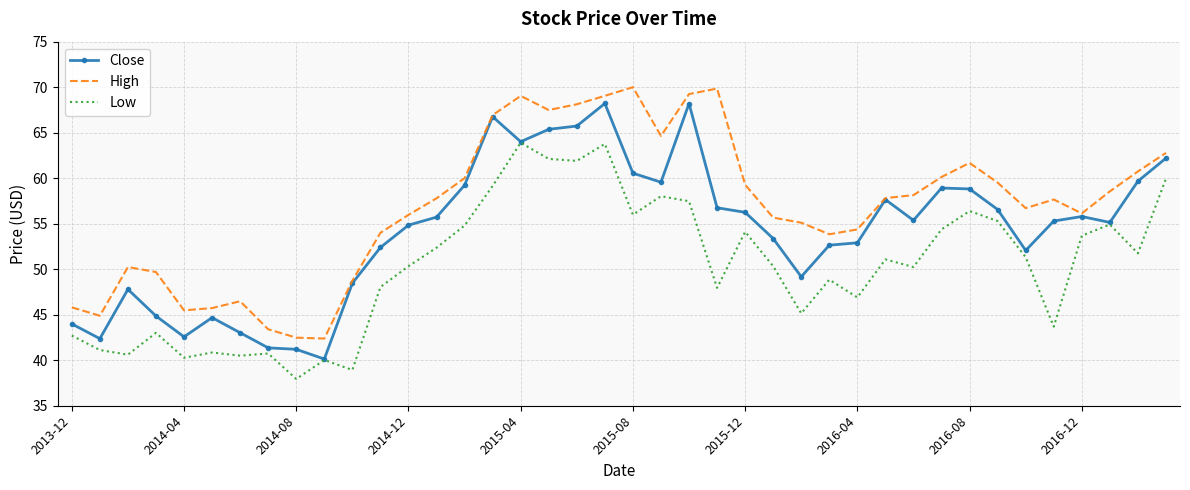

What is the maximum value for High?

70.0